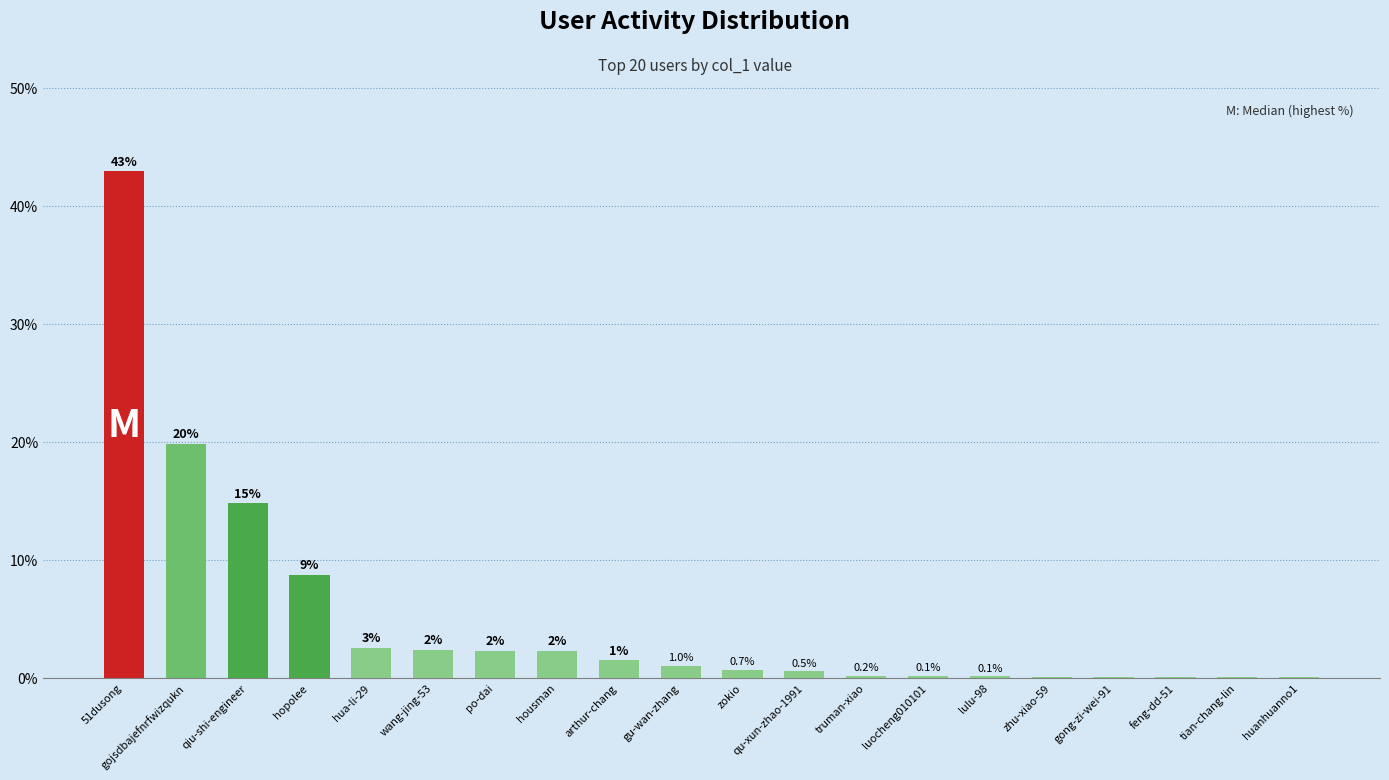

Where is the data nearest to the value 21?

gojsdbajefnrfwizqukn